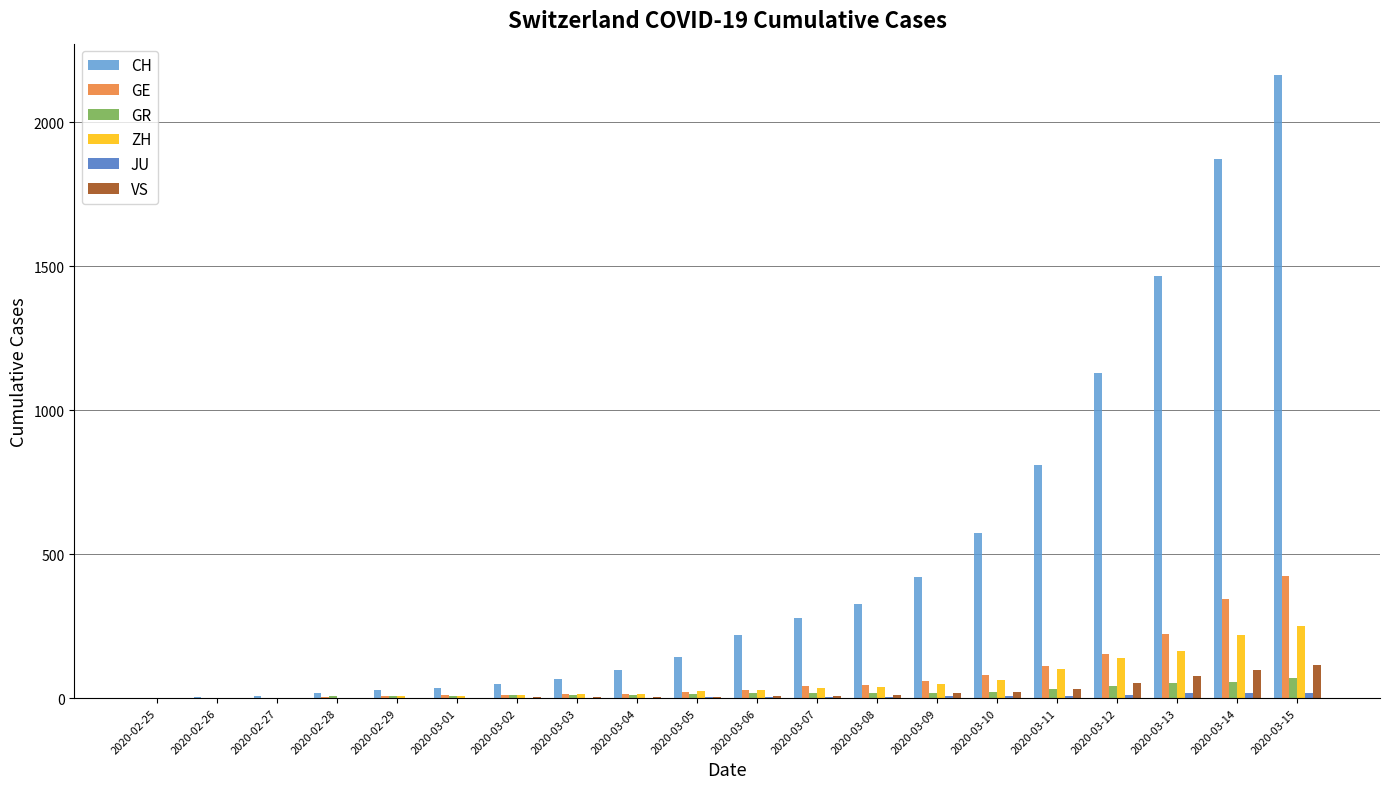

What is the maximum value shown in the chart?

2165